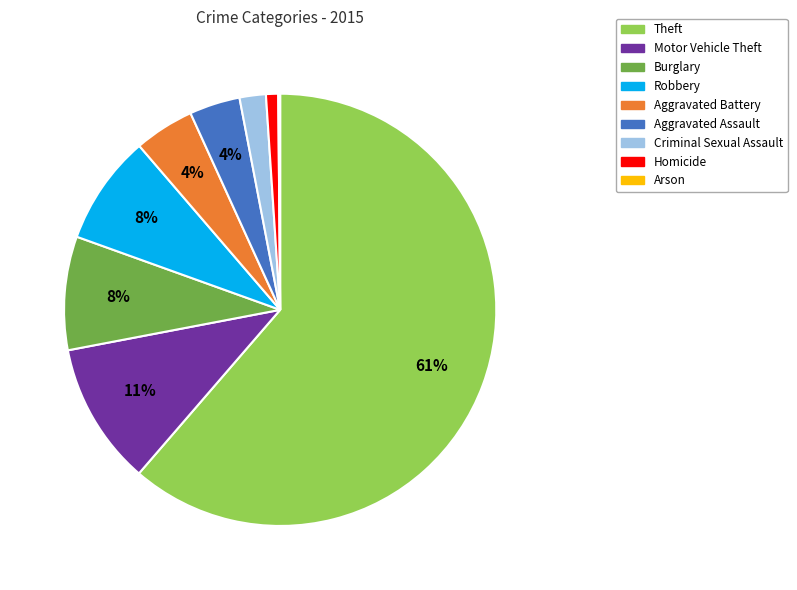

The Aggravated Battery slice represents 4% of the pie. True or false?

True